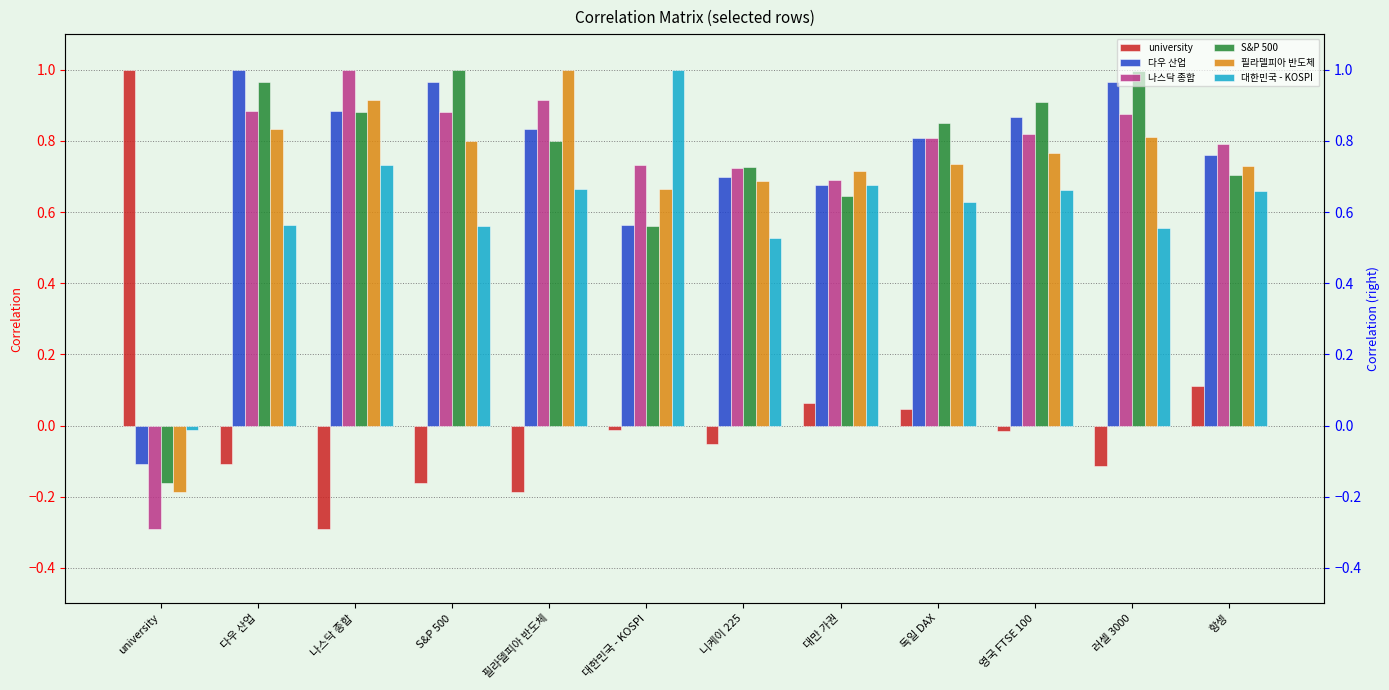

What is the label of the 11th bar from the left?

러셀 3000